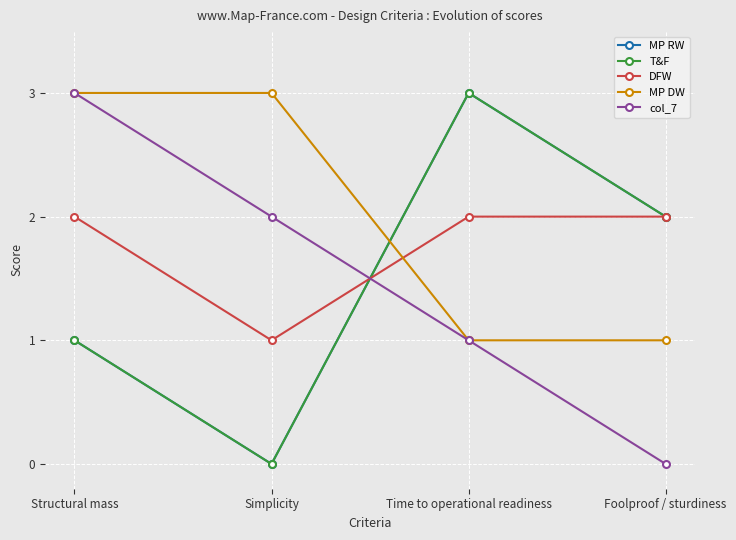

Is this an area chart (filled region under the line)?

No